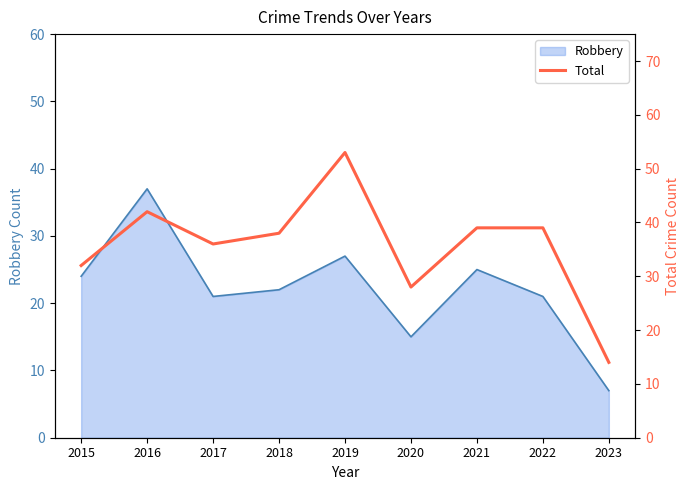

True or false: Robbery has a value of 22 at 2020.

False